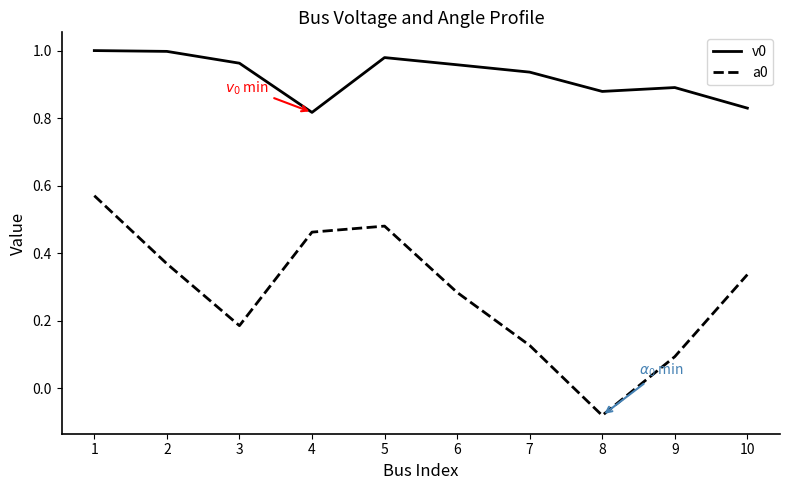

True or false: a0 and v0 intersect in this chart.

False